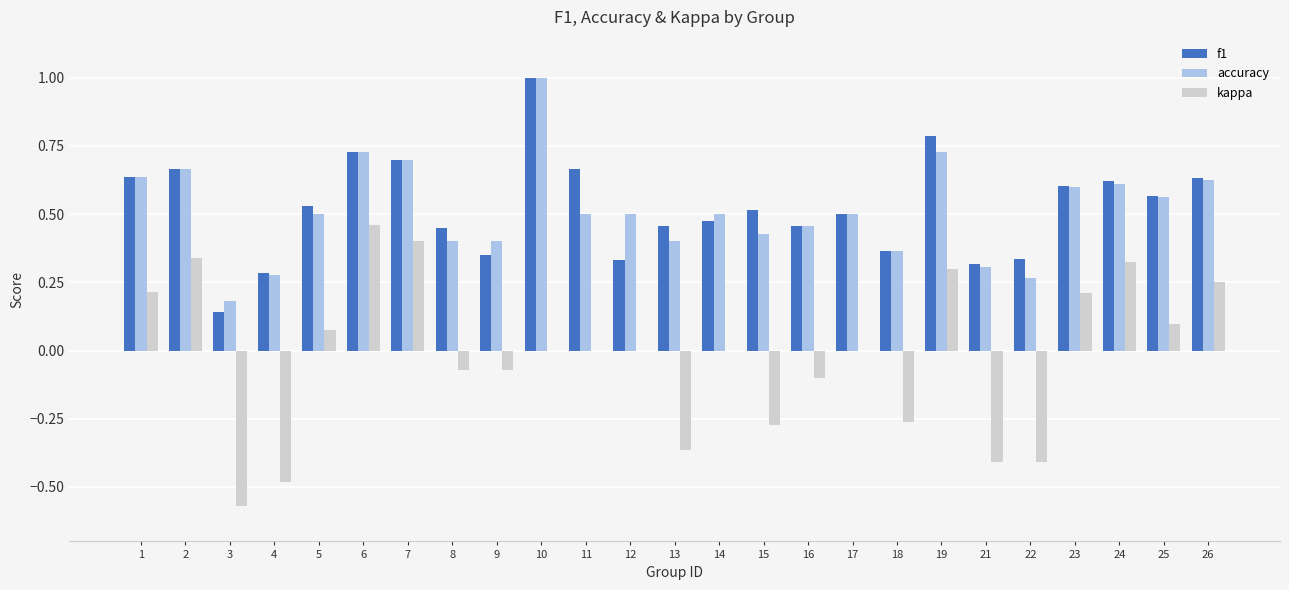

Are the bars horizontal?

No